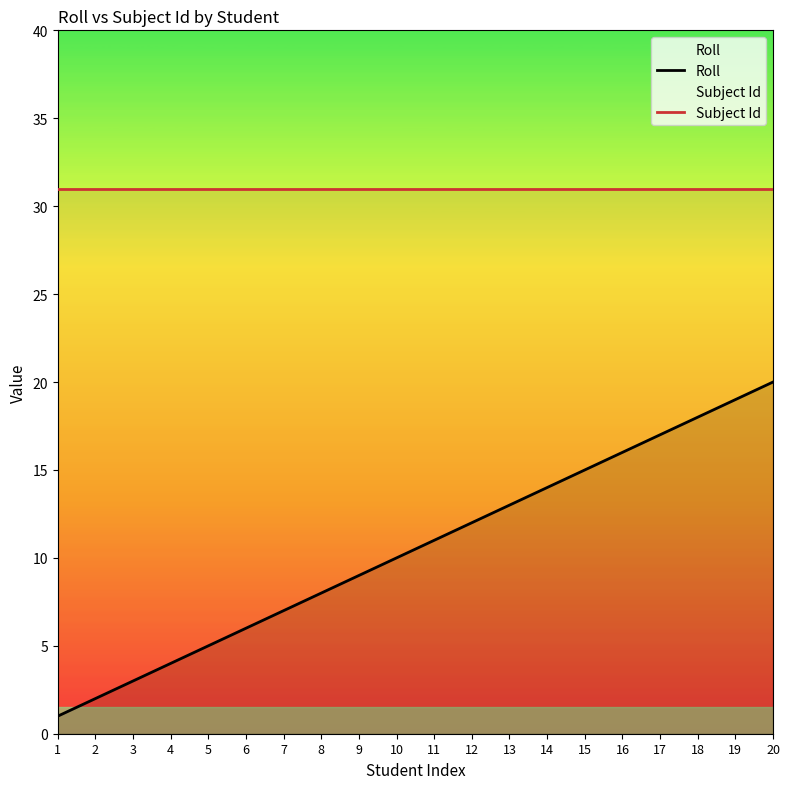

Which series changed the most between 3 and 4?

Roll